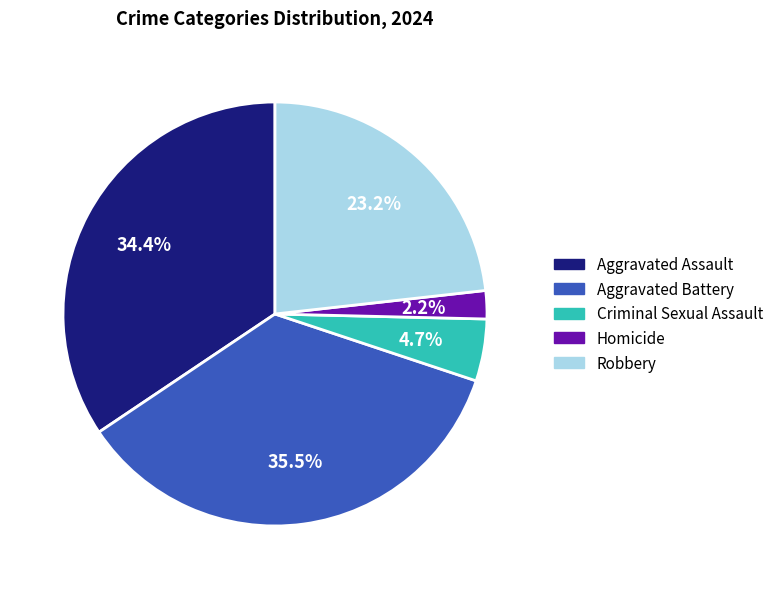

Which category has the smallest portion of the pie?

Homicide